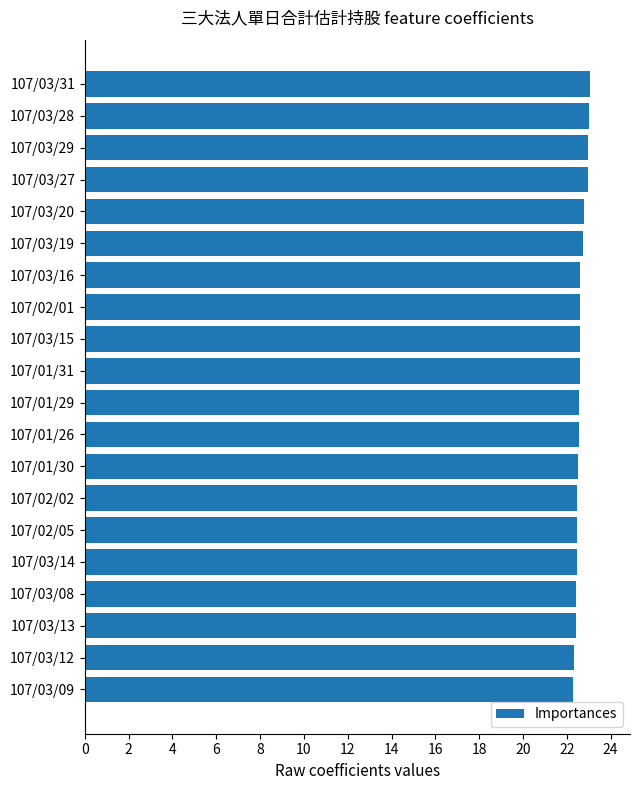

What is the difference between the maximum and minimum values?

0.7